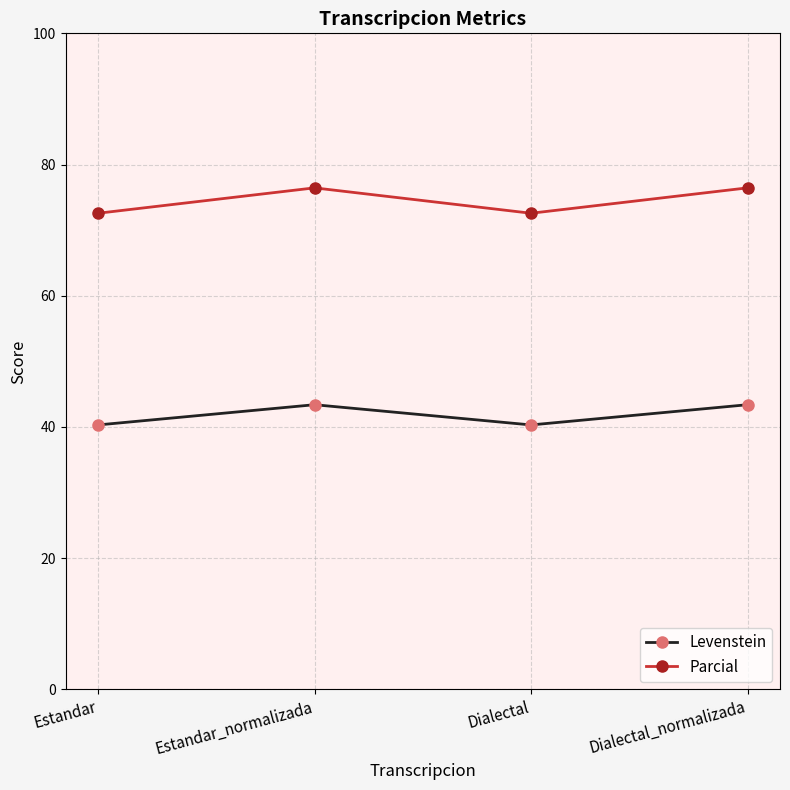

Which series has the largest total across all categories?

Parcial